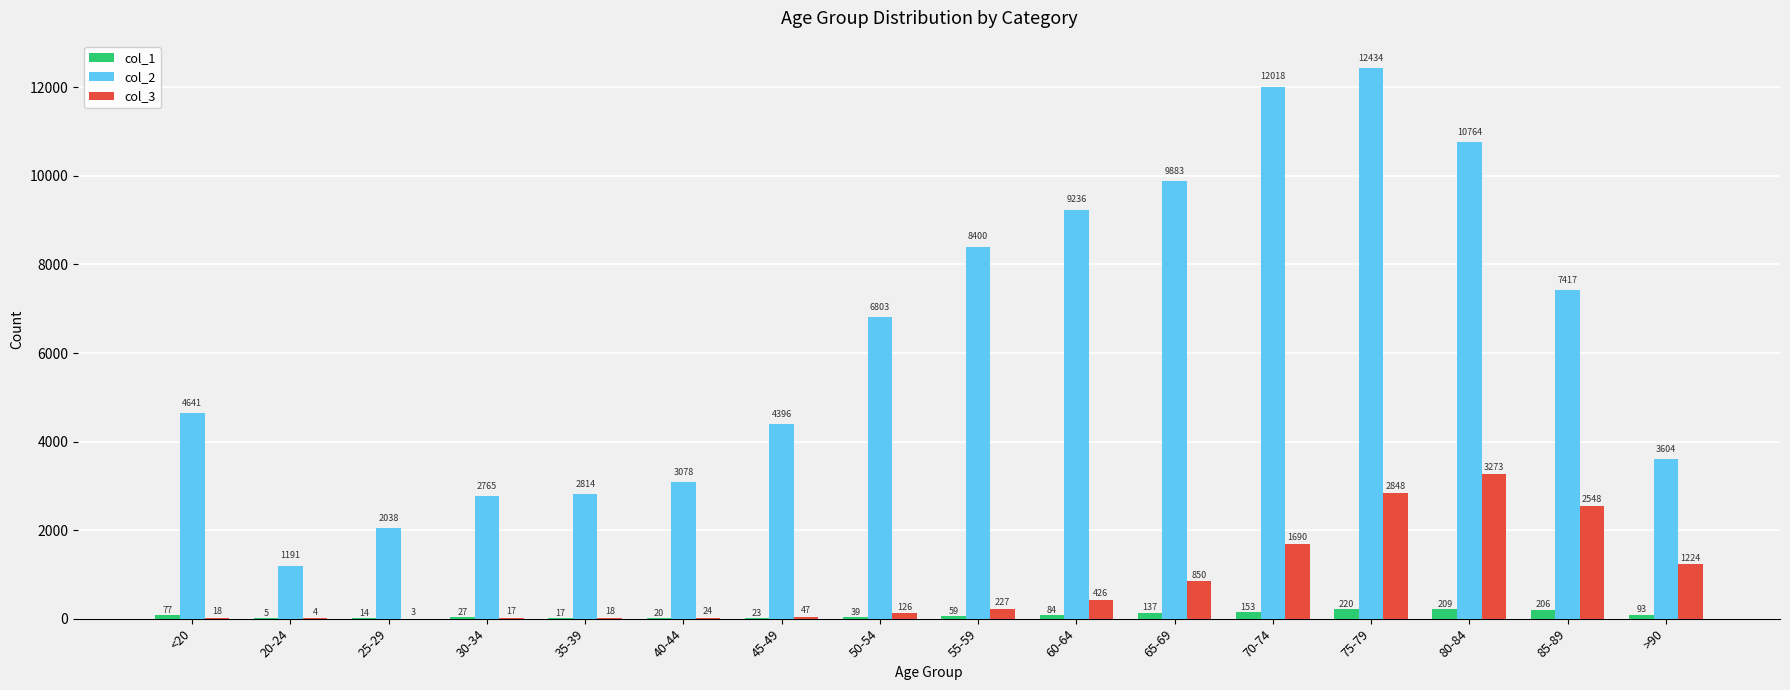

What are all the series names shown in the legend?

col_1, col_2, col_3